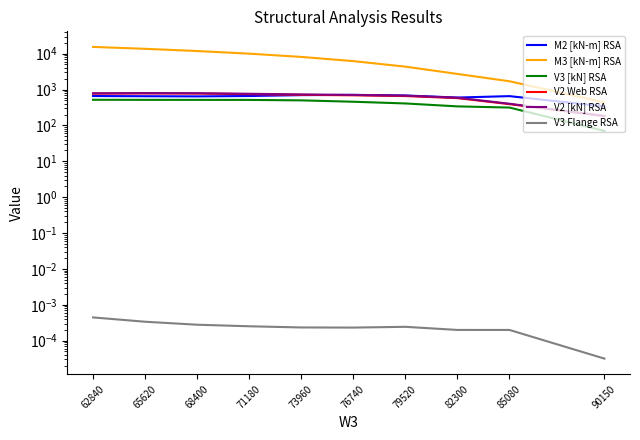

At how many categories does at least one series exceed 10443?

3